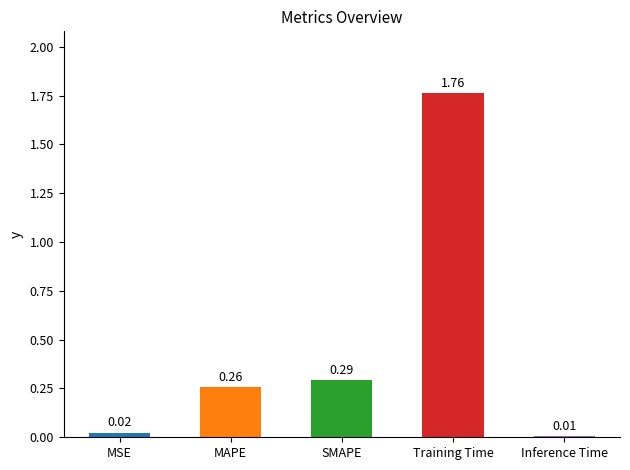

What is the label of the 2nd bar from the right?

Training Time